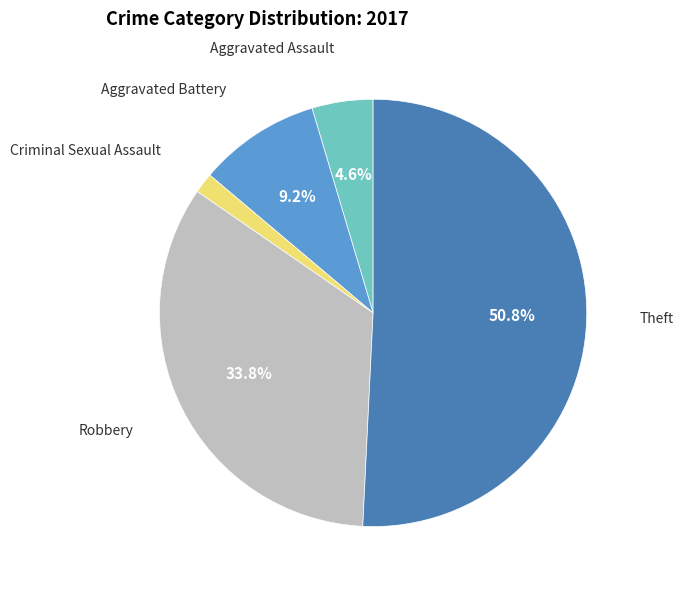

Is it true that Criminal Sexual Assault is 2% of the pie?

True